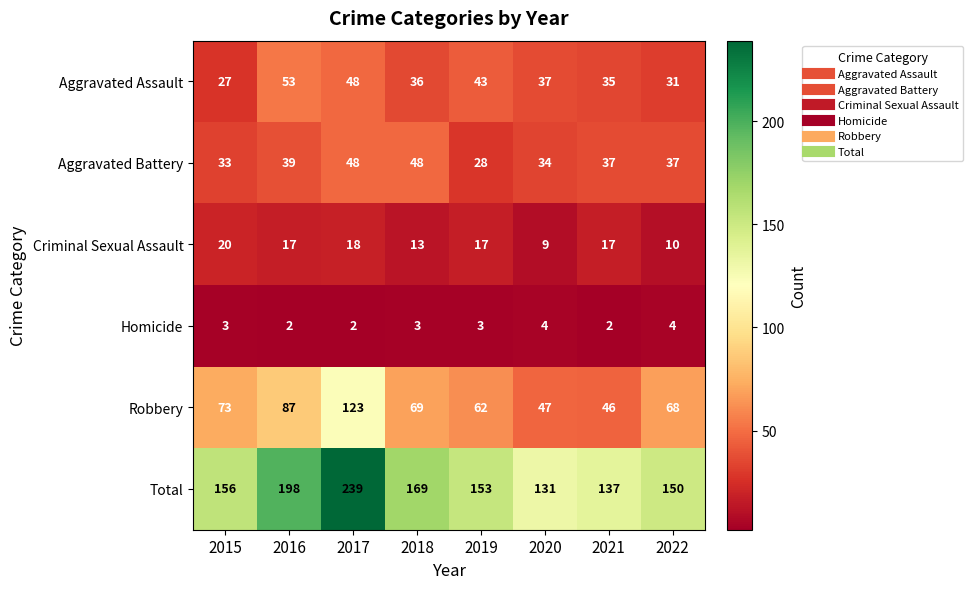

What is the difference between the Criminal Sexual Assault values at 2018 and 2021?

4